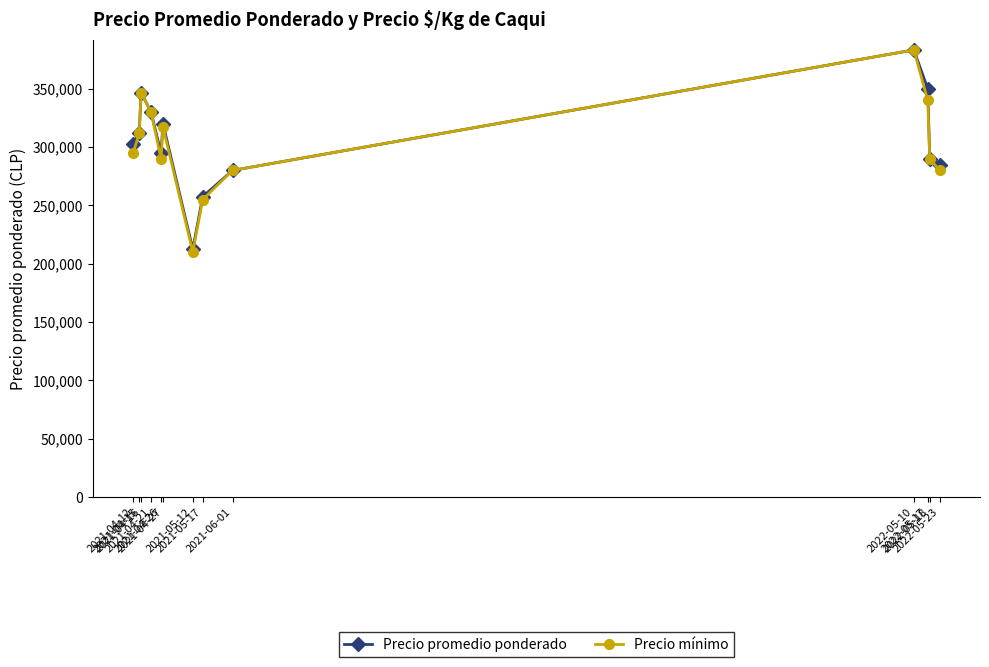

How many values in the Precio mínimo series are below 295000?

6